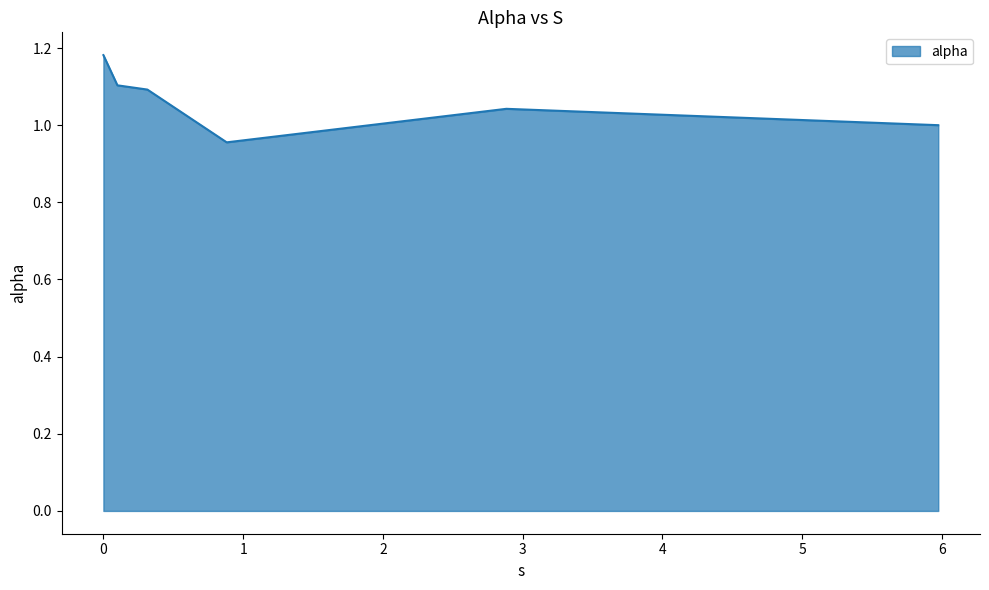

What is the average value?

1.1